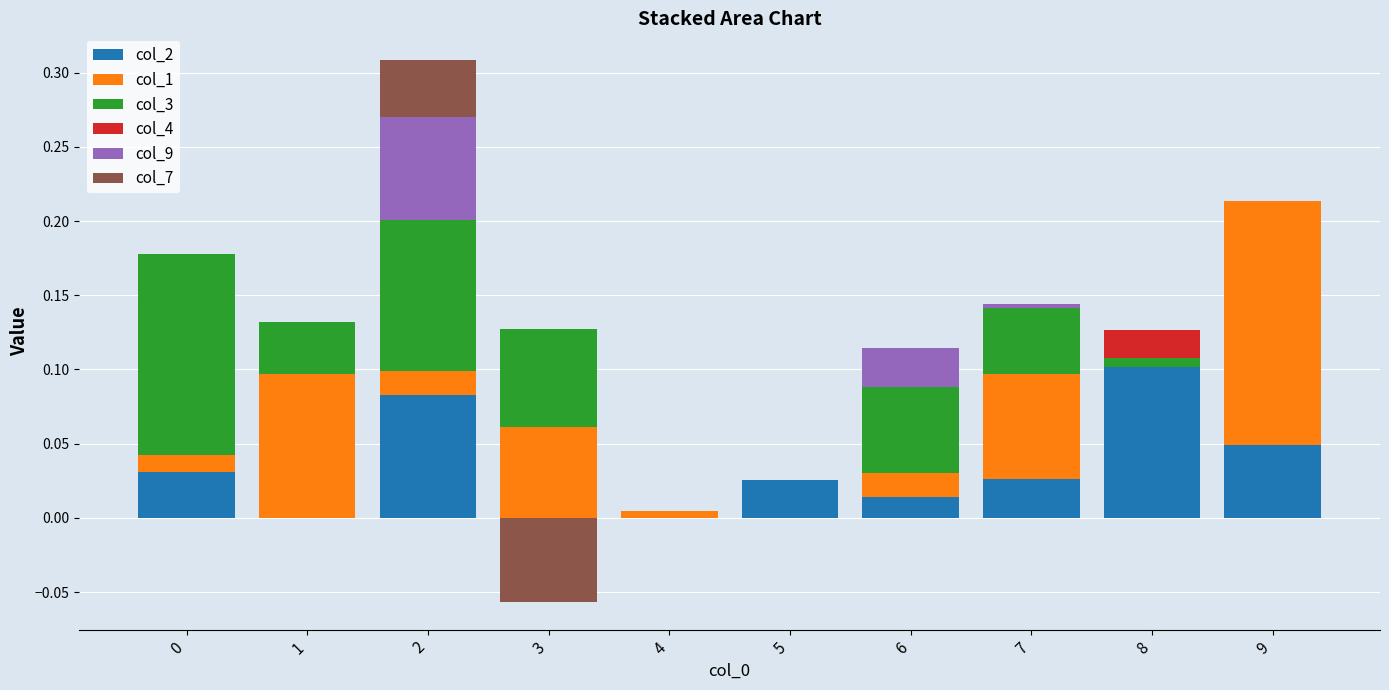

Count the number of data series in this chart.

6